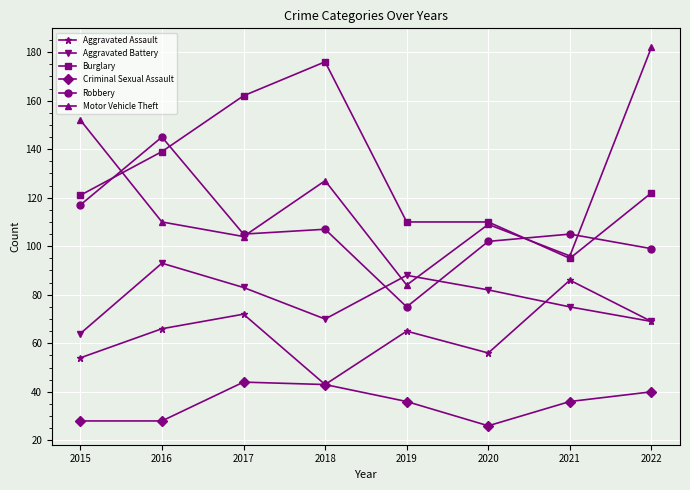

True or false: Motor Vehicle Theft and Aggravated Assault cross at least once.

False